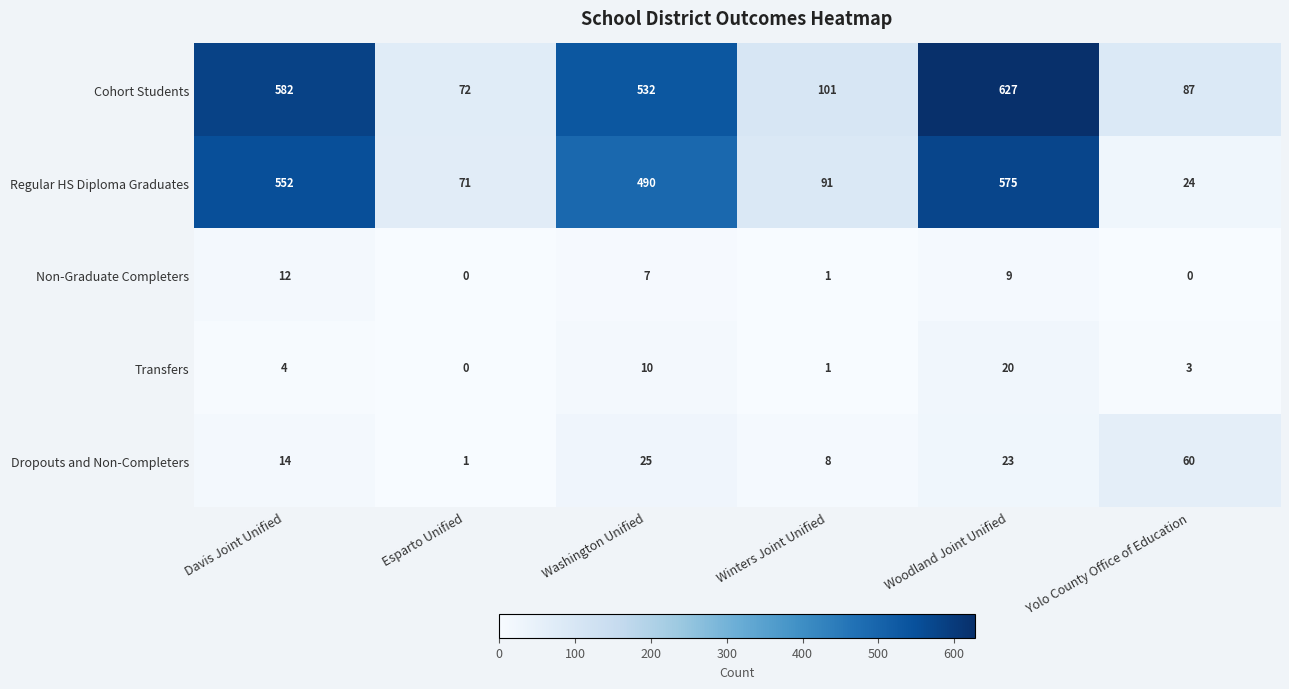

Count the number of categories in the chart.

6